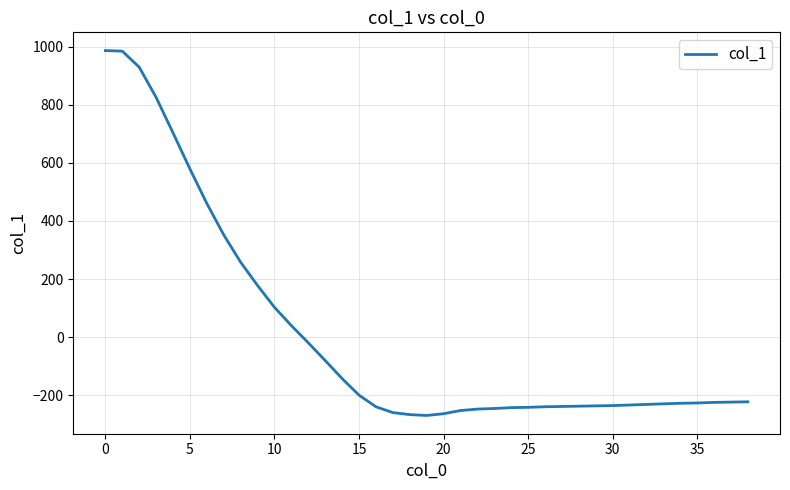

What is the minimum value shown in the chart?

-269